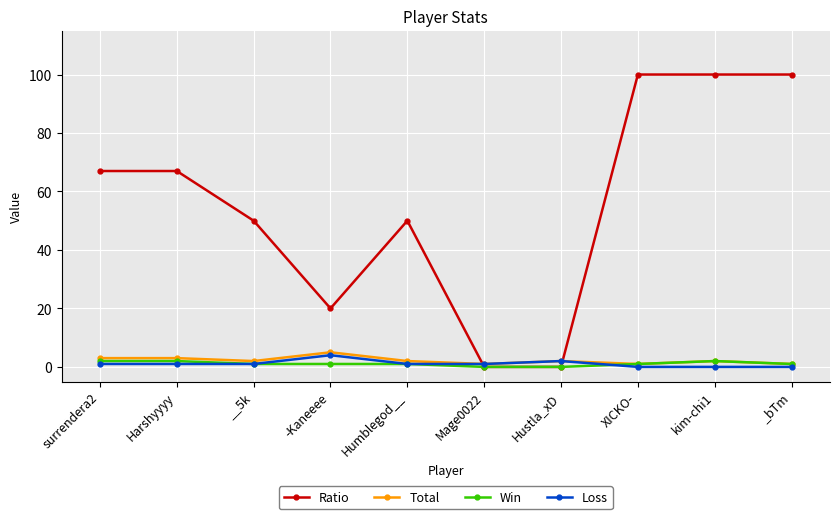

What is the maximum value for Total?

5